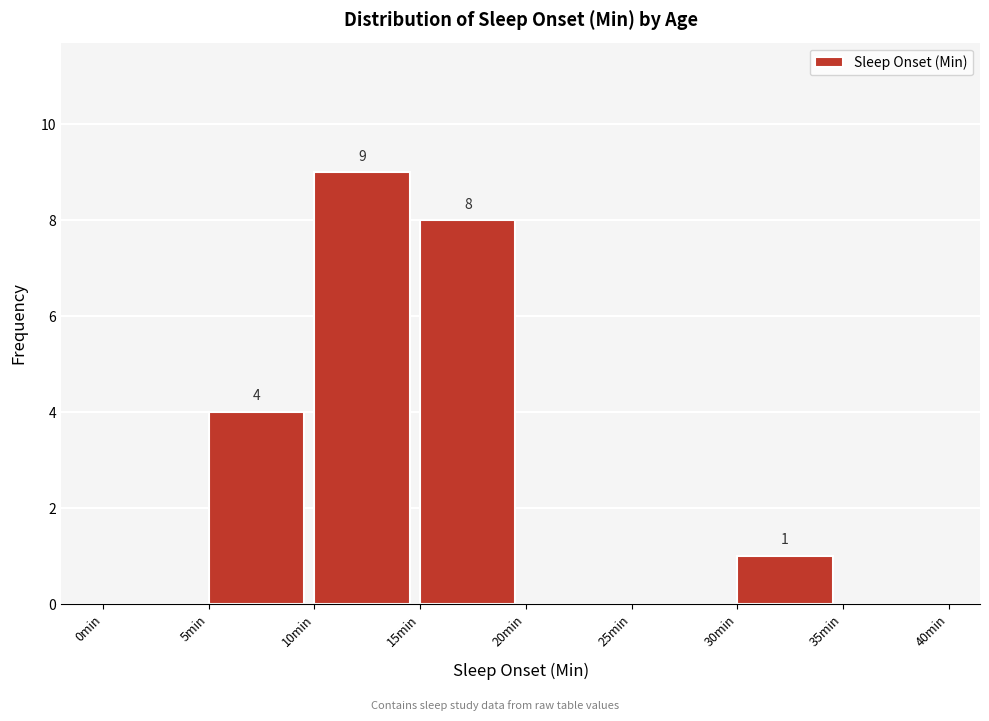

Over which range of the x-axis is the bar tallest?

10 to 15